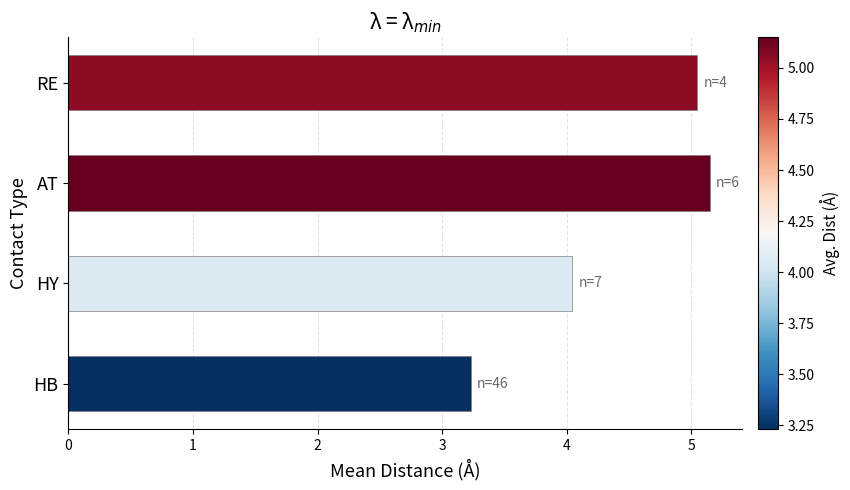

Between RE and HB, which is larger?

RE